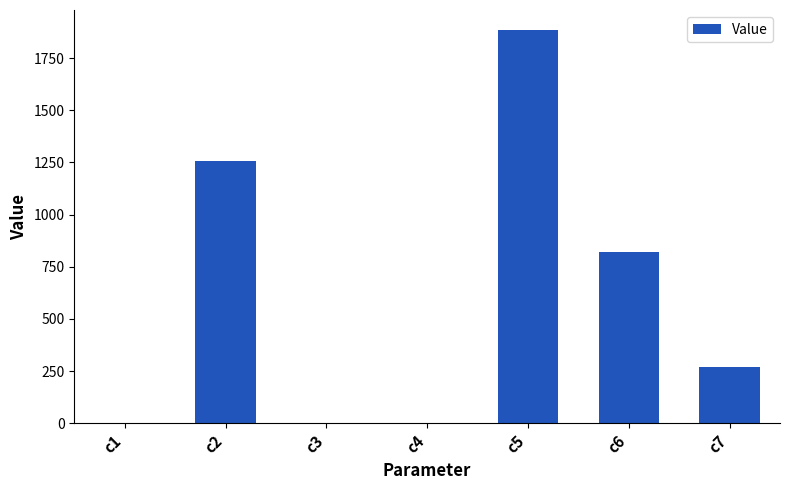

Are the bars horizontal?

No